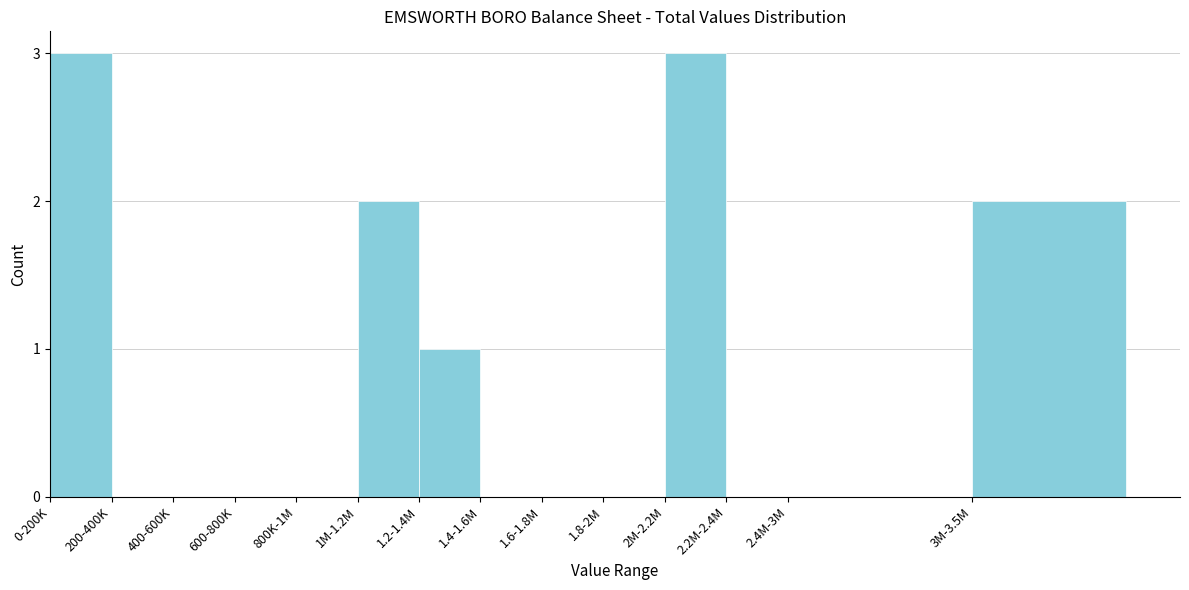

Reading left to right, what are all the values shown in this chart?

0-200K=3	200-400K=0	400-600K=0	600-800K=0	800K-1M=0	1M-1.2M=2	1.2-1.4M=1	1.4-1.6M=0	1.6-1.8M=0	1.8-2M=0	2M-2.2M=3	2.2M-2.4M=0	2.4M-3M=0	3M-3.5M=2